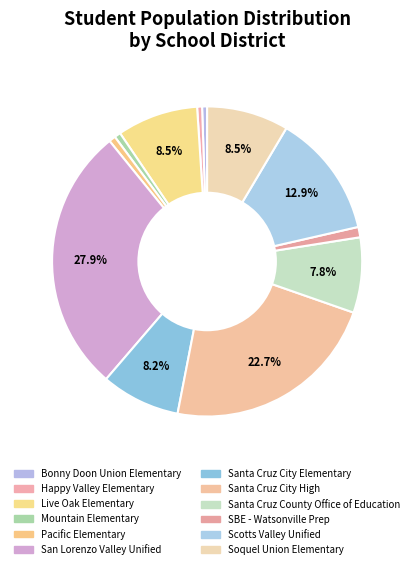

The Happy Valley Elementary slice represents 1% of the pie. True or false?

True